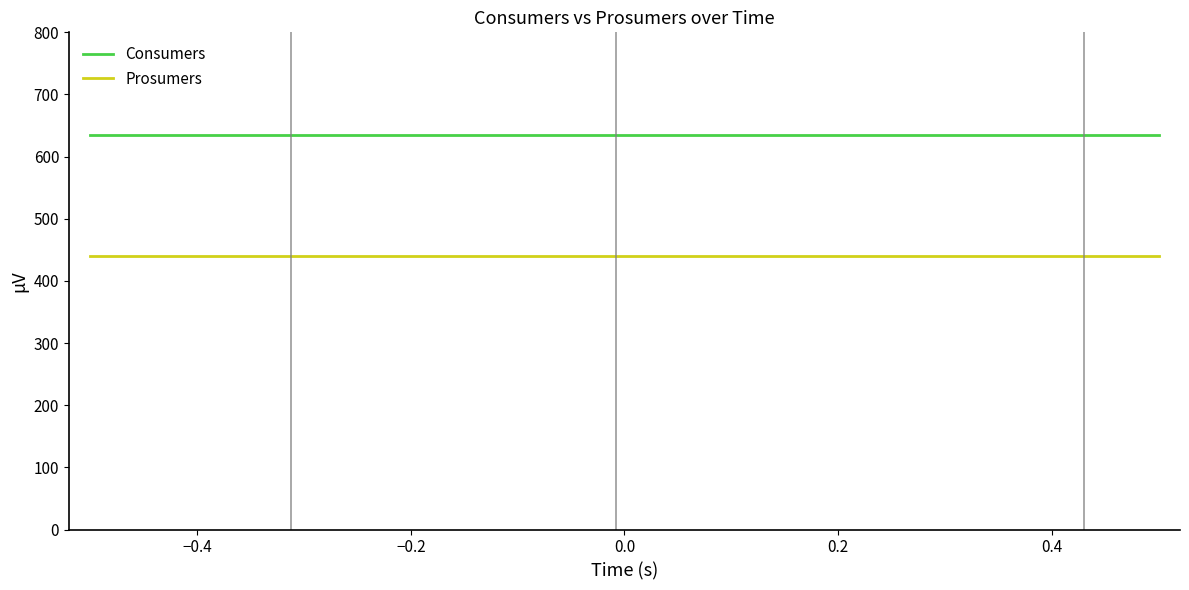

How many categories are shown in the chart?

15